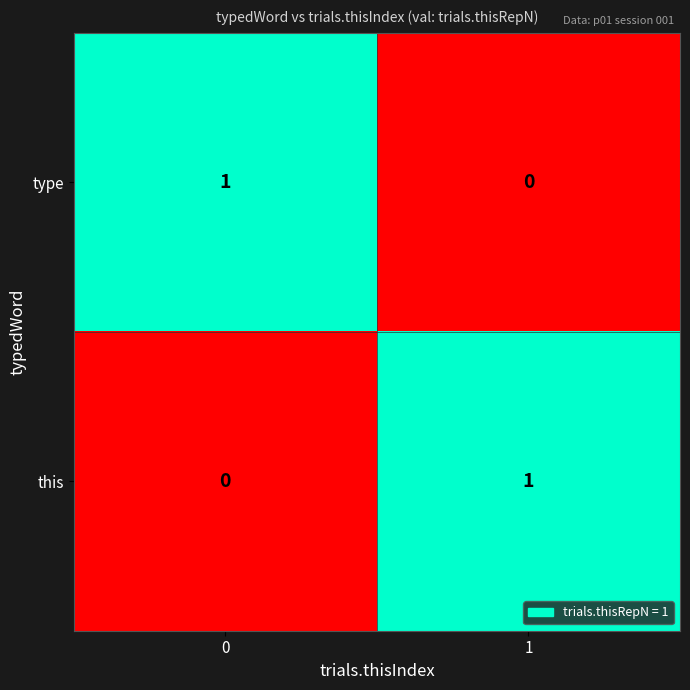

Is it true that type equals 1 at 0?

True